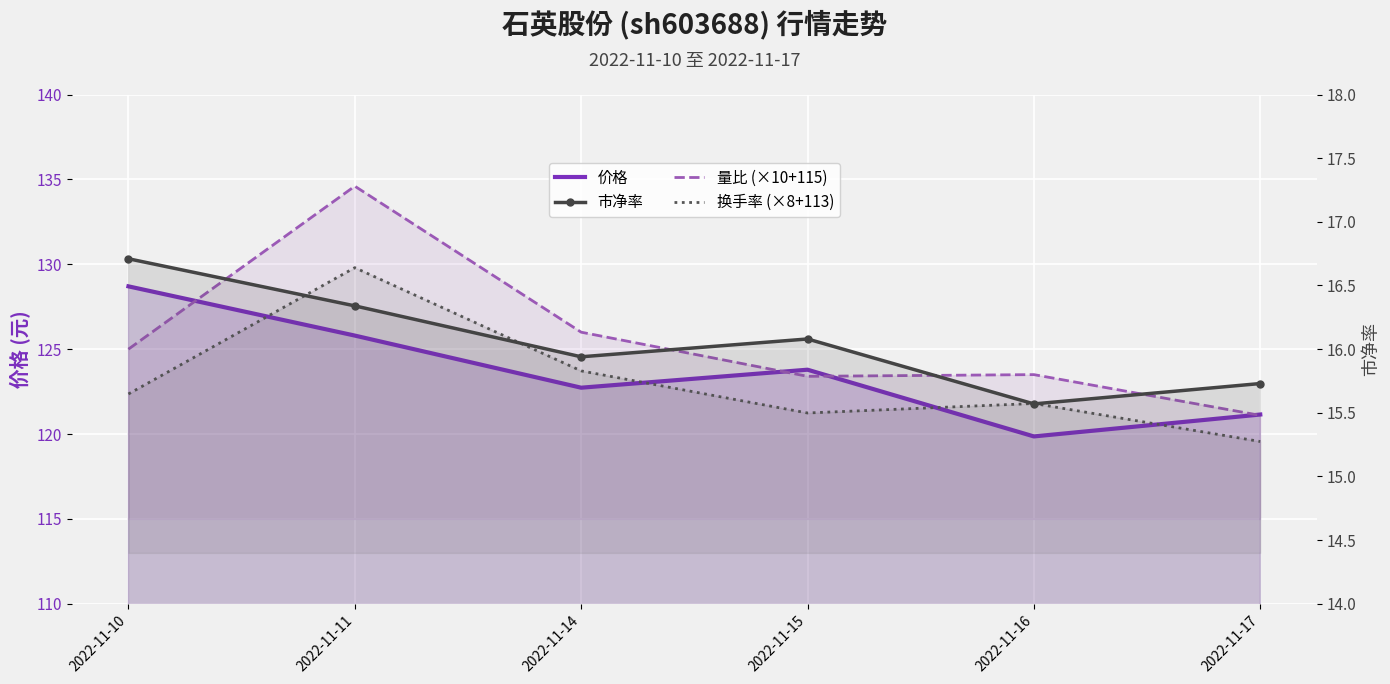

What is the difference between the 换手率 (×8+113) values at 2022-11-10 and 2022-11-16?

0.6